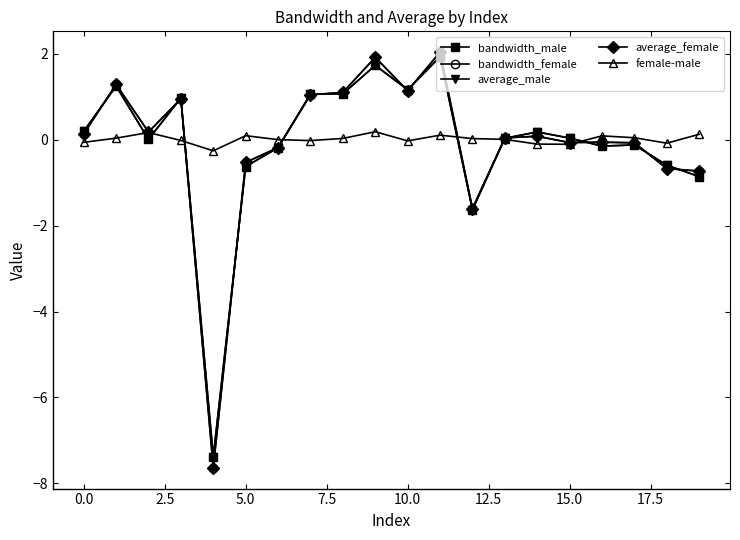

True or false: bandwidth_male has more than 2 points higher than both neighbors.

True